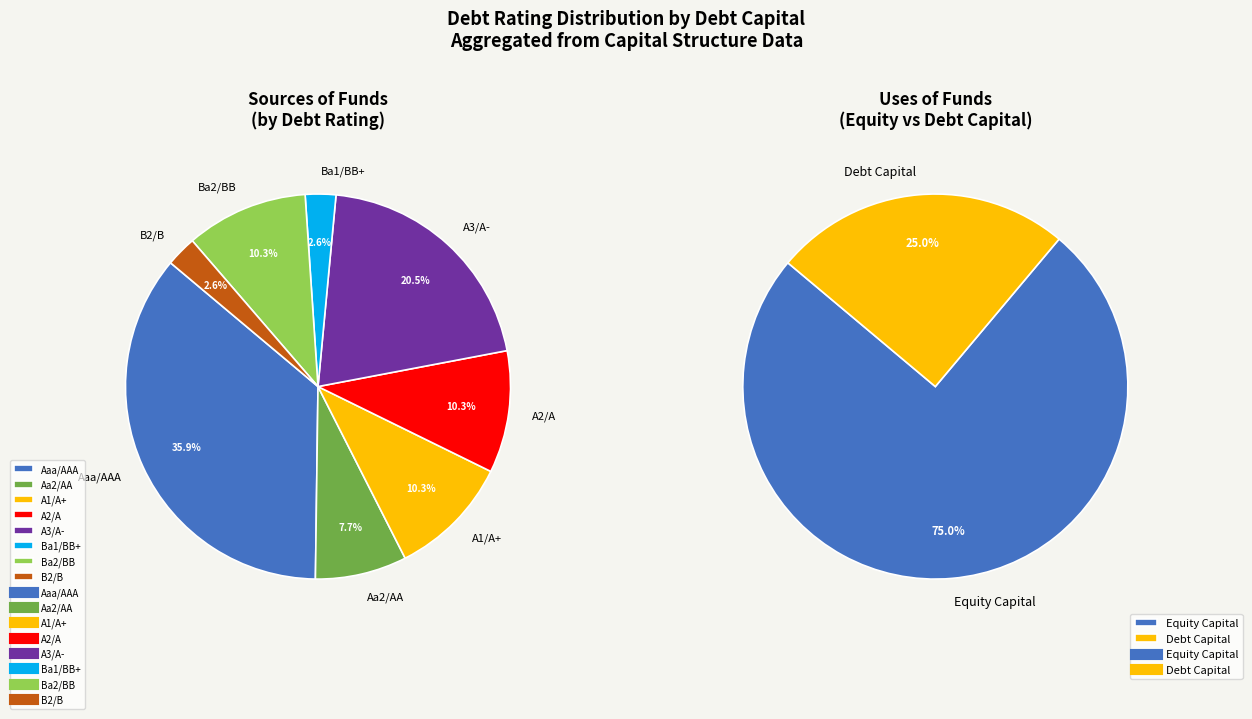

Is the sum of A1/A+ and Ba1/BB+ greater than half?

No